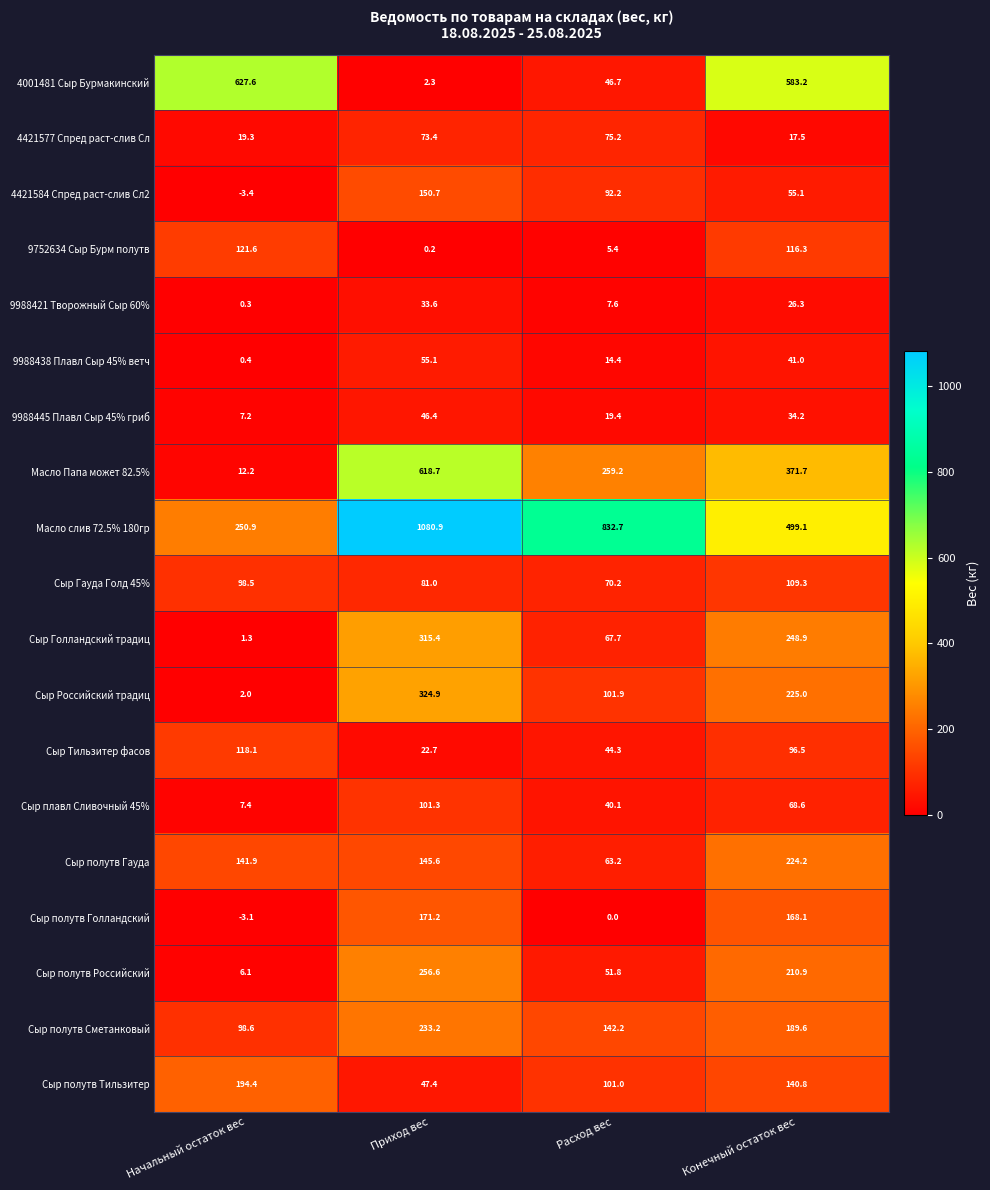

Which label corresponds to the smallest value in the chart?

Начальный остаток вес